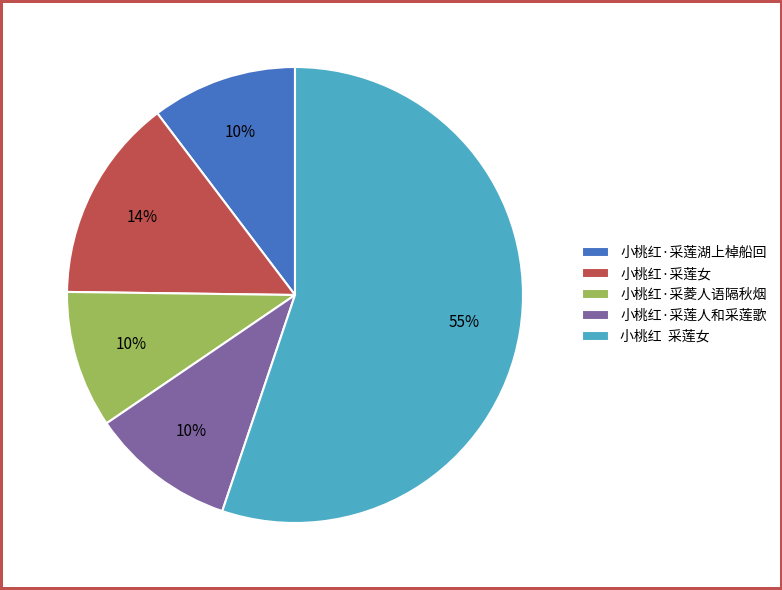

Does any single category account for the majority?

Yes